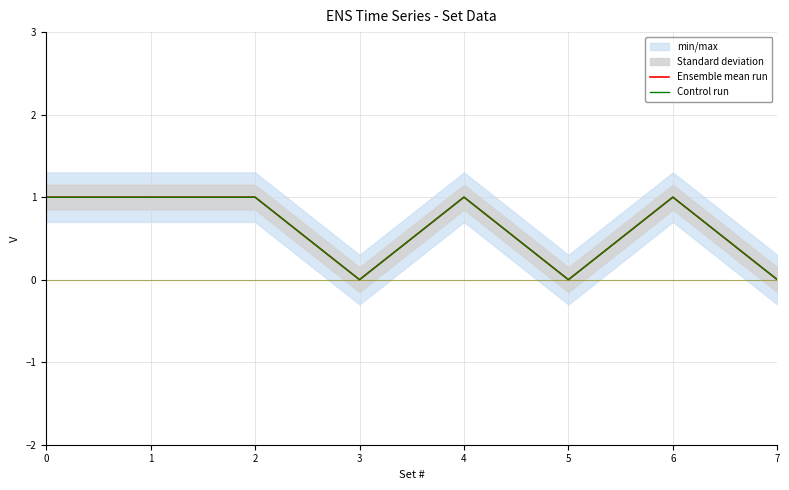

True or false: Ensemble mean run and Control run cross at least once.

False